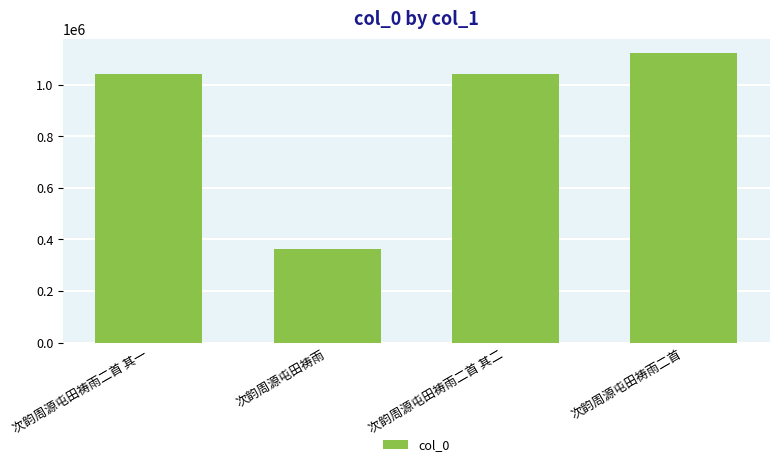

What is the sum of the values at 次韵周源屯田祷雨 and 次韵周源屯田祷雨二首 其一?

1401638